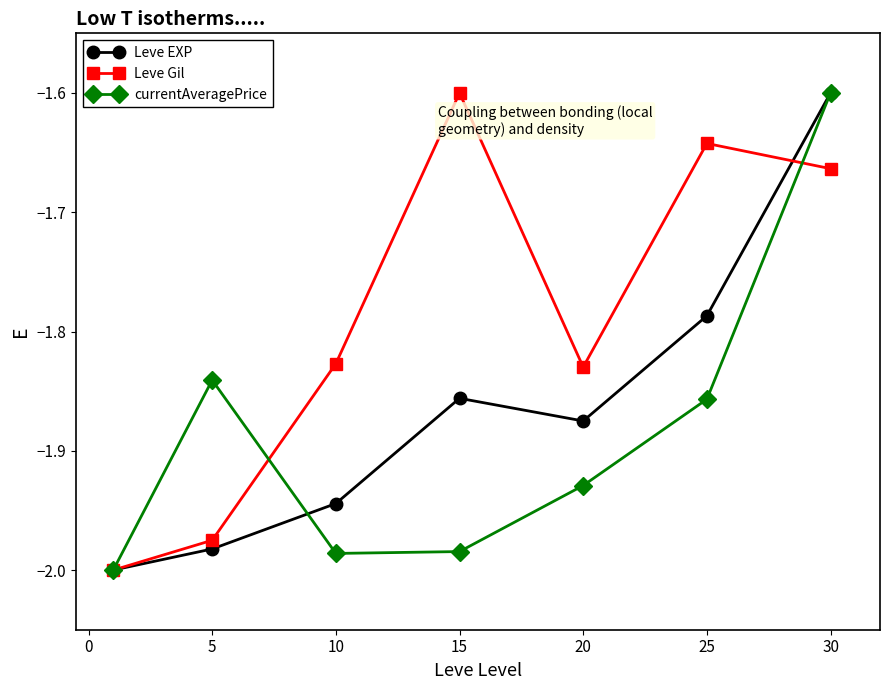

How many lines are shown in the chart?

3